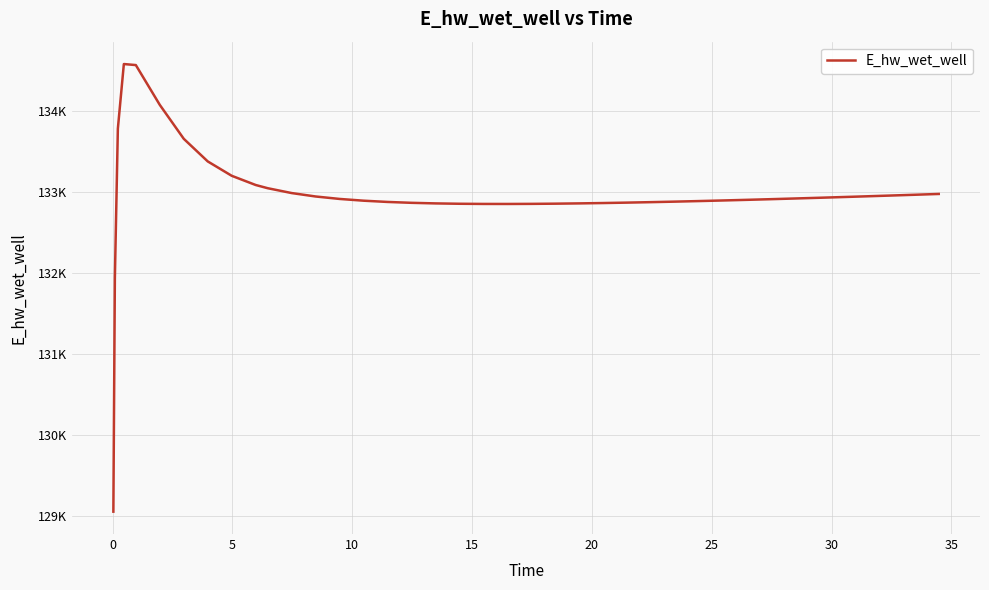

What is the difference between the maximum and minimum values?

5528.9